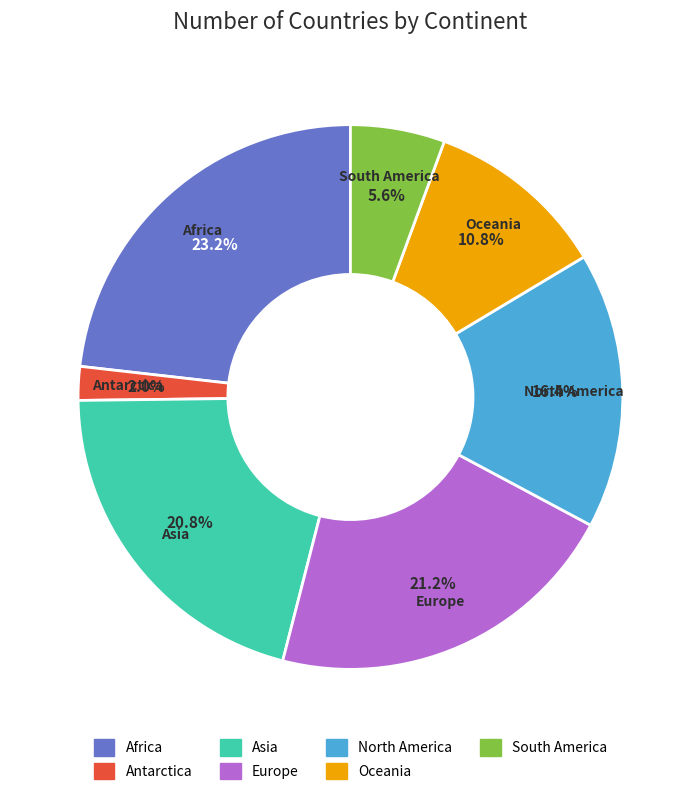

Combined, what portion of the pie is North America and Asia?

37.2%